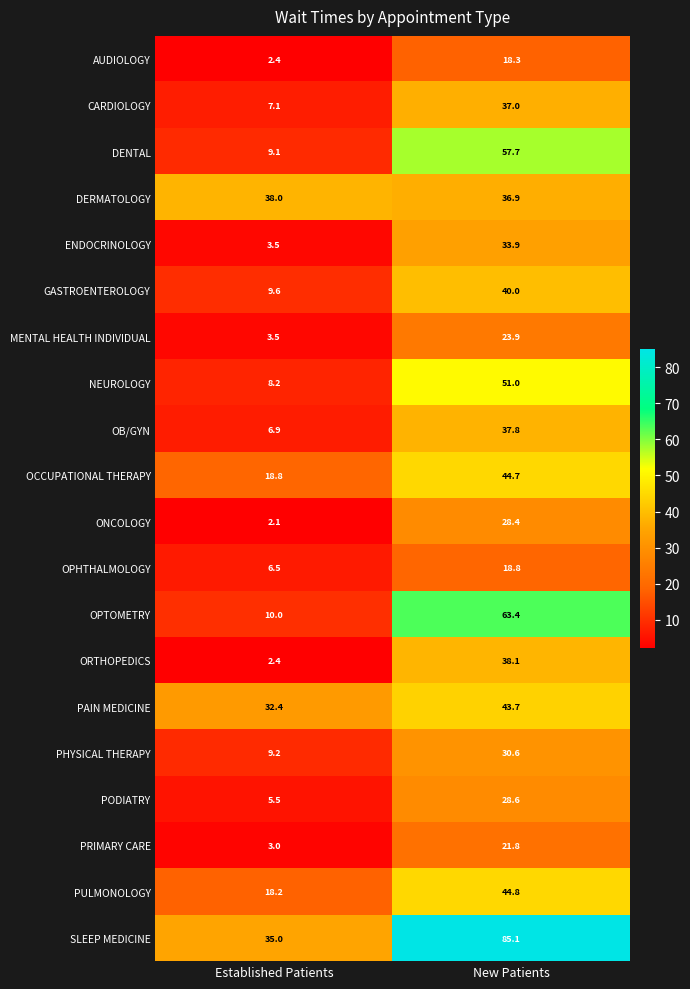

How many categories are shown in the chart?

2